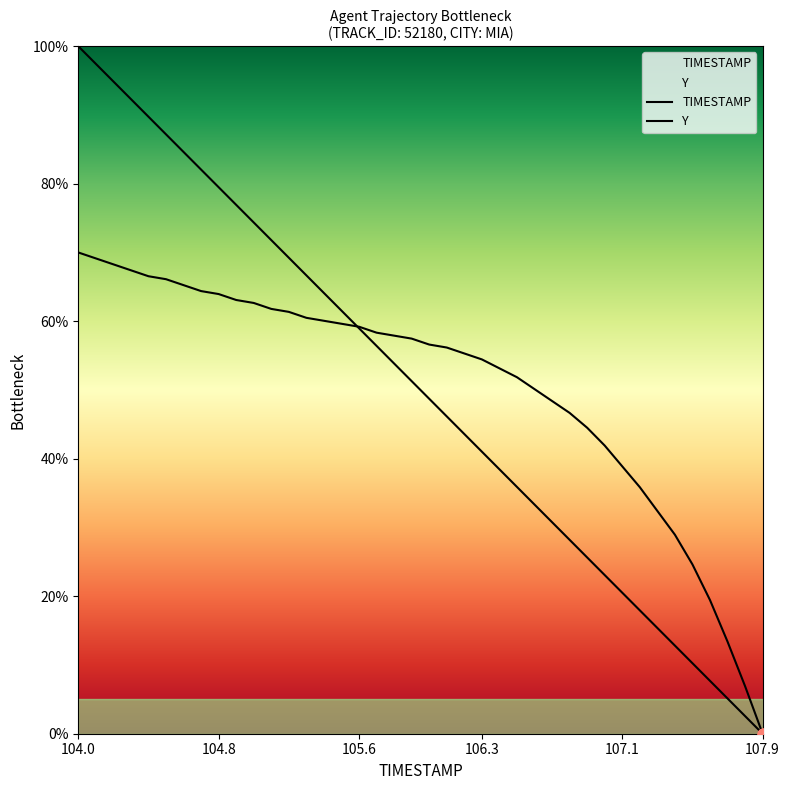

What are all the series names shown in the legend?

TIMESTAMP, Y